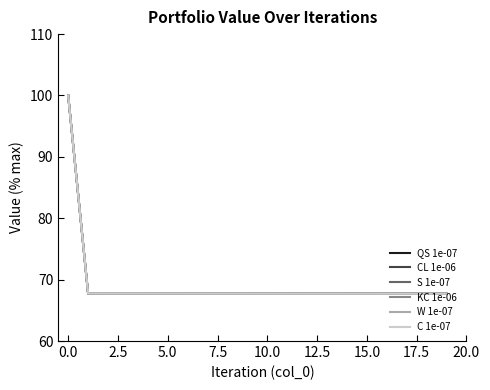

Does the chart display data point markers on the line(s)?

No